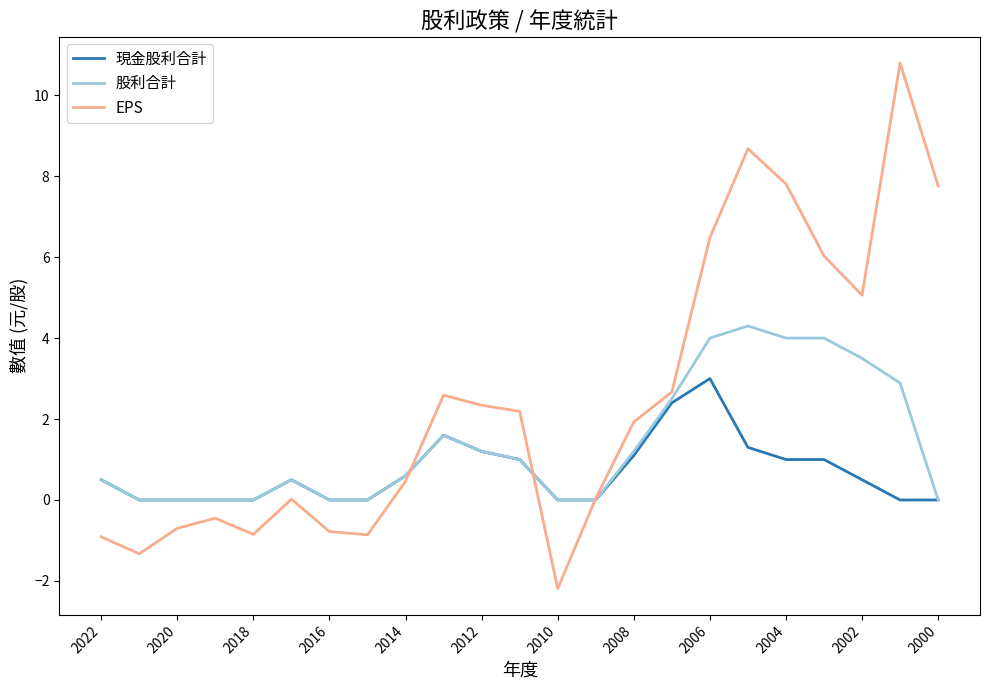

What is the maximum value for 股利合計?

4.3